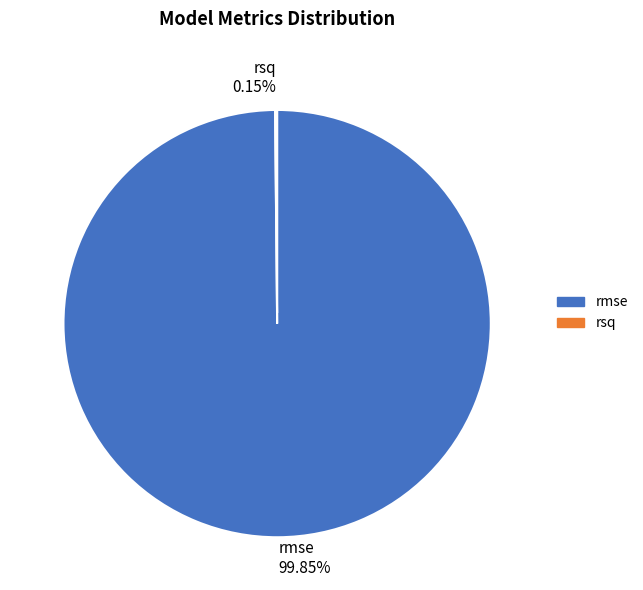

Is rmse the majority of the pie?

Yes